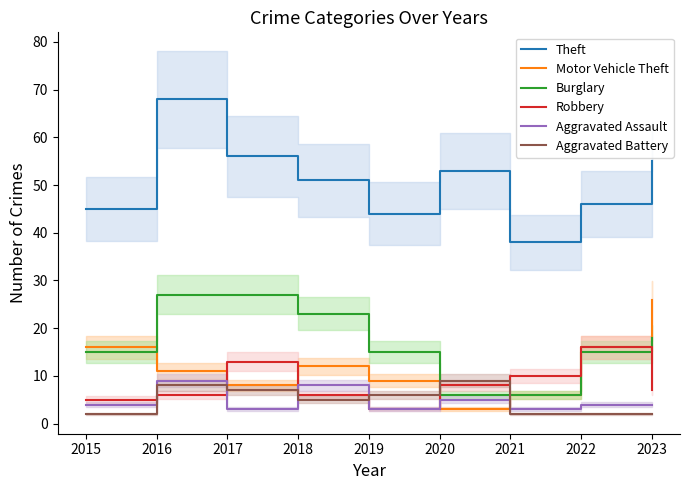

What is the difference between the maximum and minimum values in the Motor Vehicle Theft series?

23